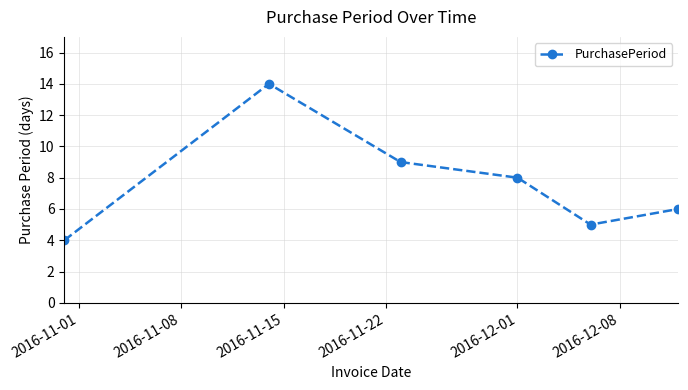

What is the difference between the second highest and second lowest values?

4